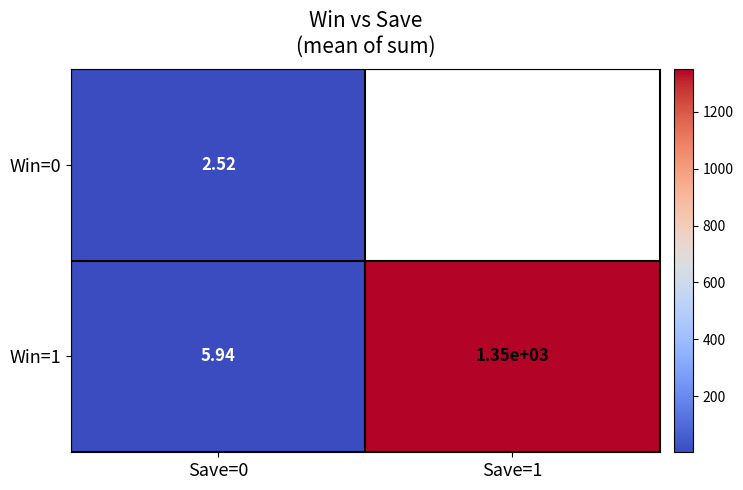

Is the value of Win=1 at Save=0 greater than the value of Win=0 at Save=0?

Yes